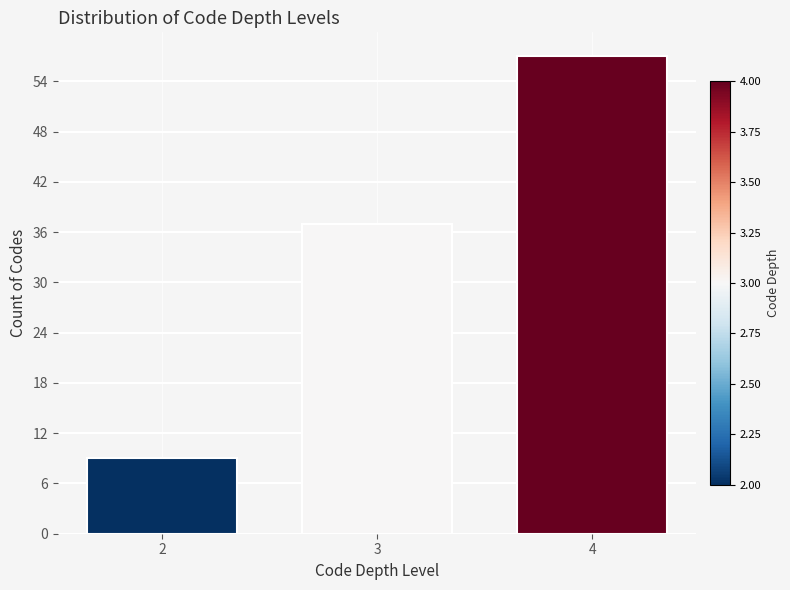

Reading right to left, transcribe all the data shown in this chart.

4=57	3=37	2=9